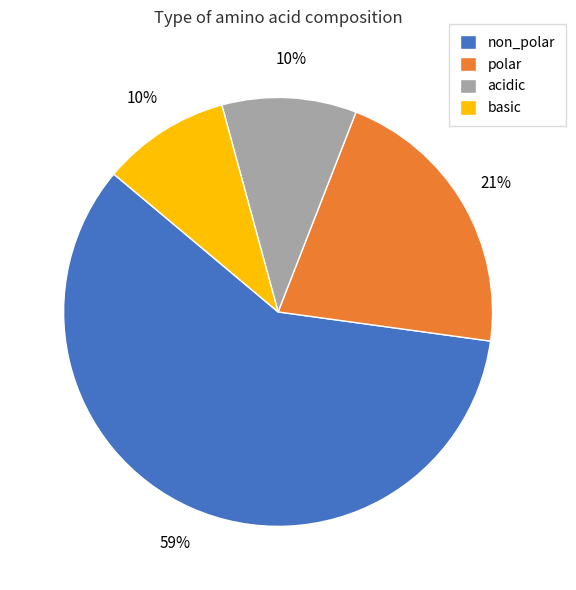

To the nearest percent, what is the difference between the acidic and polar slice percentages?

11%